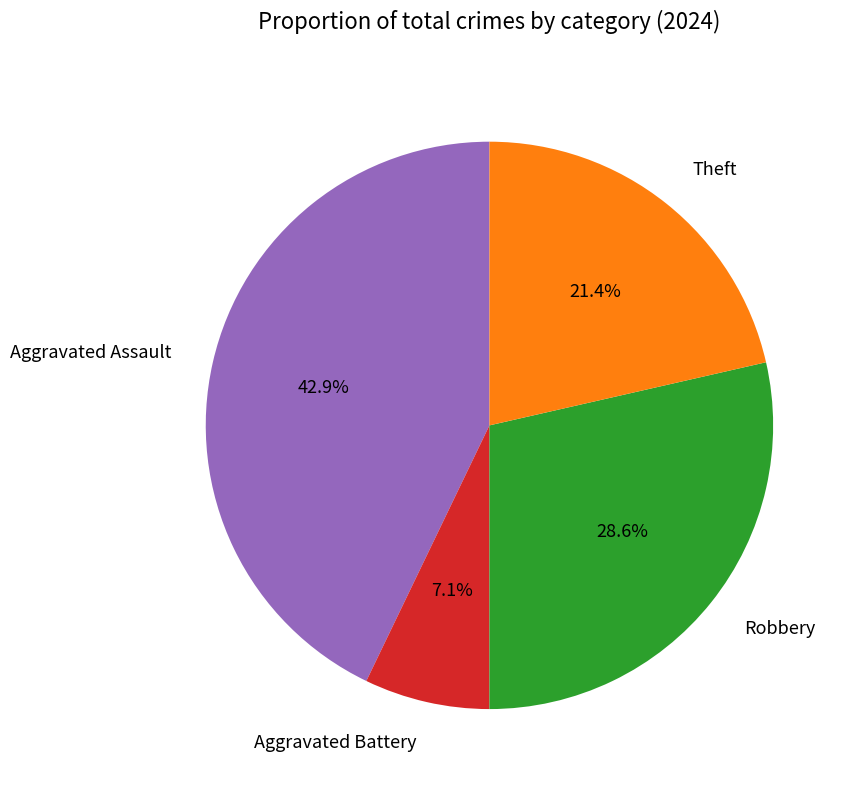

True or false: Theft accounts for 31% of the total.

False